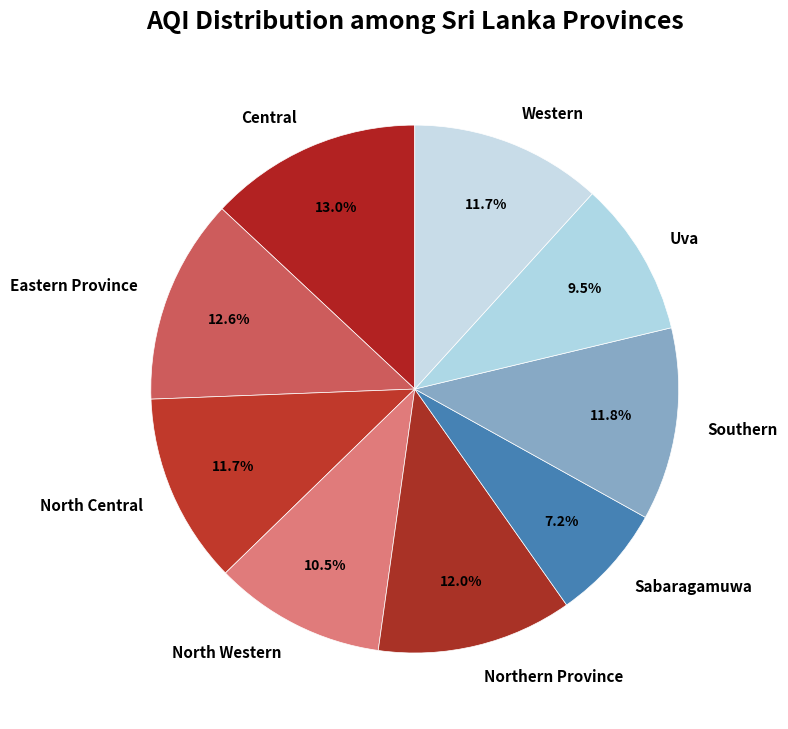

Combined, do Northern Province and Western account for over 50%?

No